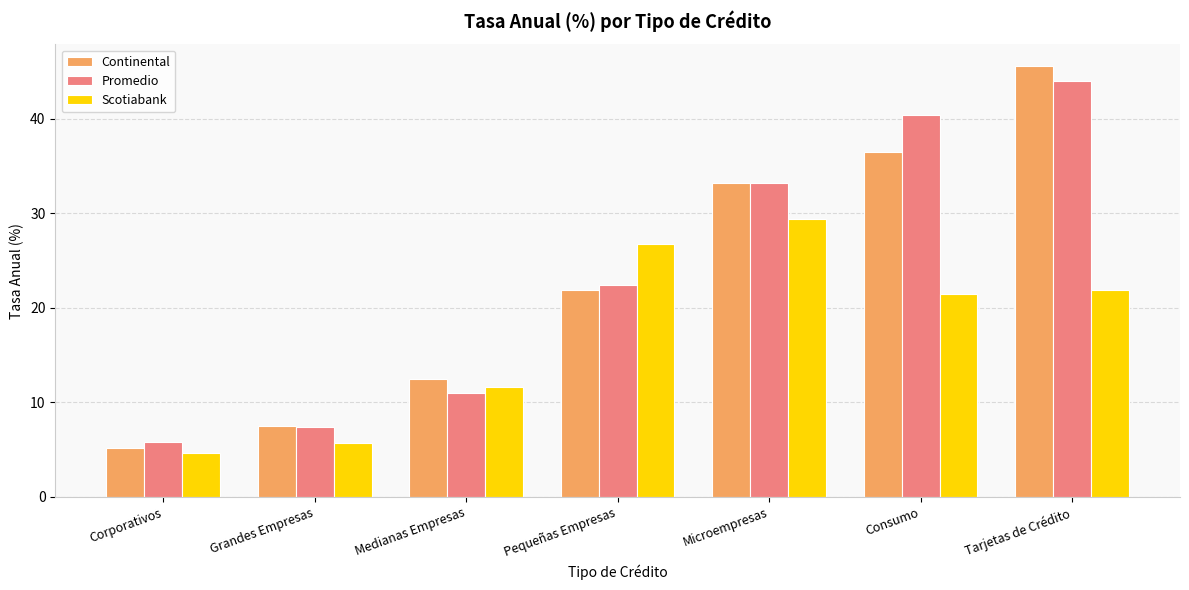

List the series in order of their peak value, lowest first.

Scotiabank, Promedio, Continental